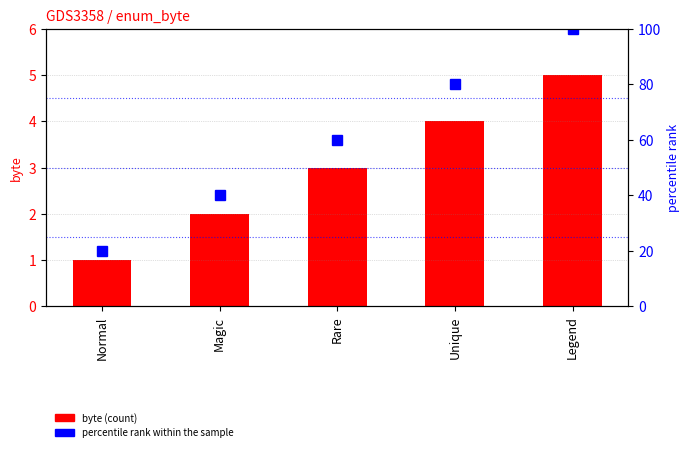

Rank the series at Unique from lowest to highest value.

byte, percentile rank within the sample